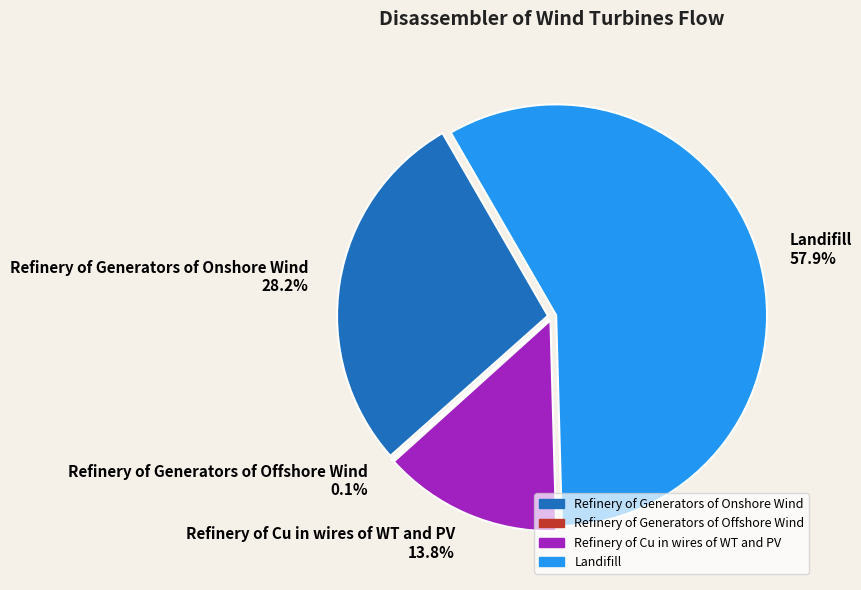

Between Refinery of Generators of Offshore Wind and Landifill, which is larger?

Landifill